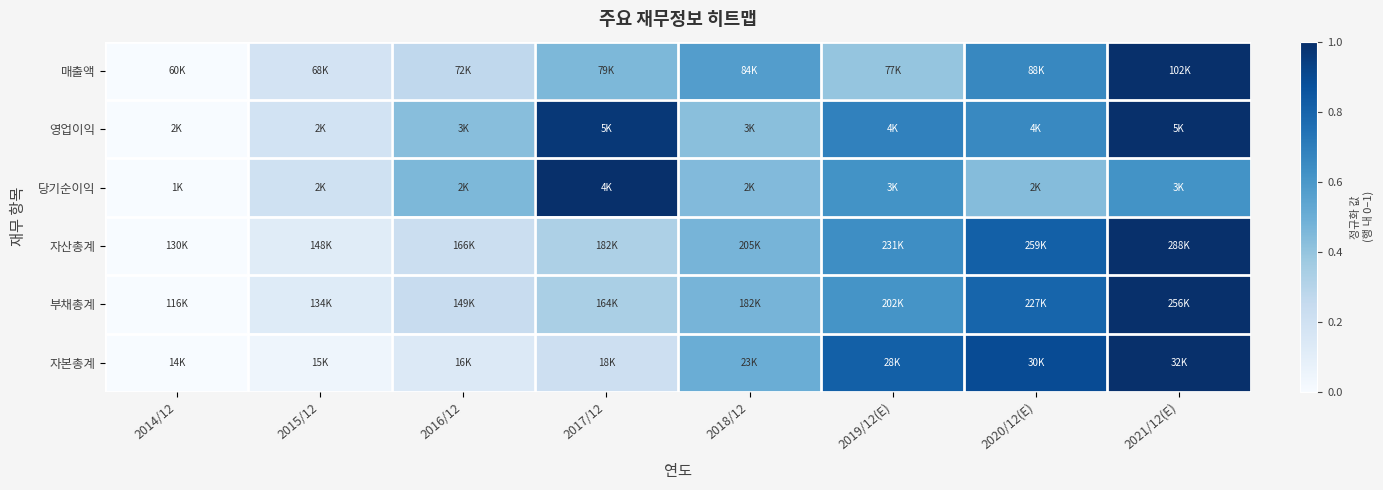

Count the number of categories in the chart.

8